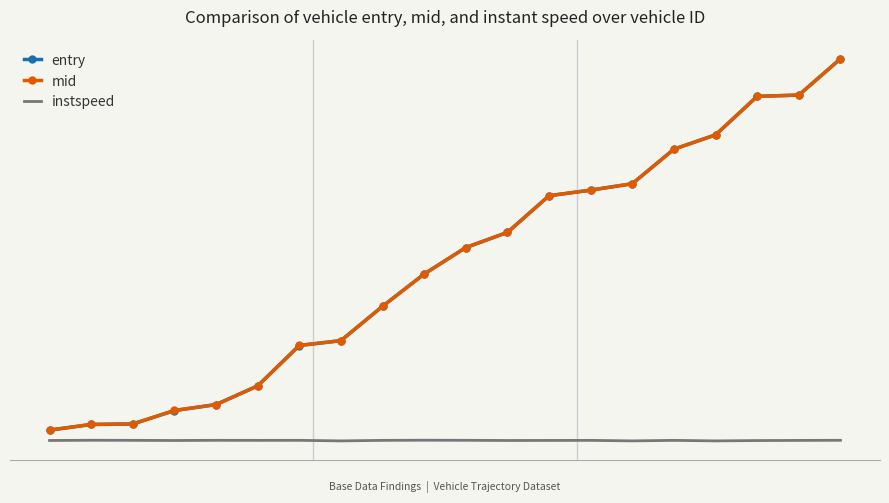

What are all the series names shown in the legend?

entry, mid, instspeed